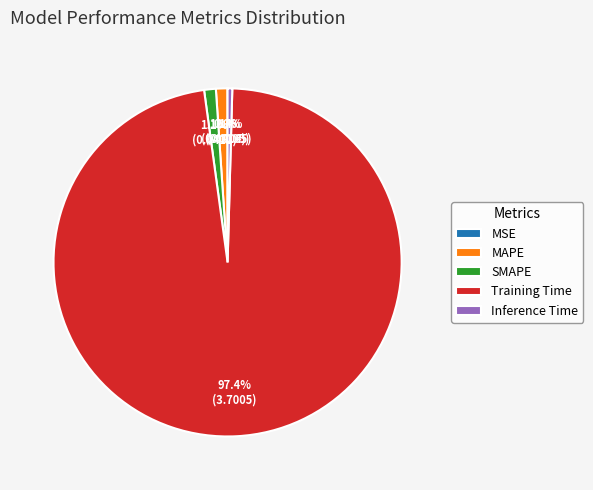

The Training Time slice represents 97% of the pie. True or false?

True